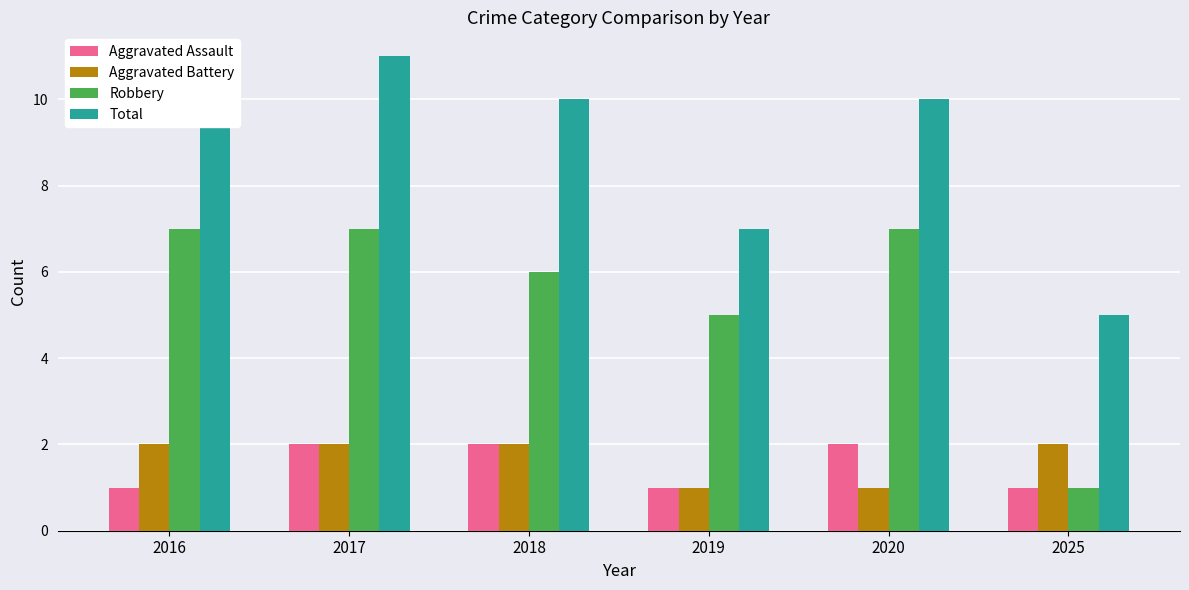

Reading left to right, what are all the values shown in this chart?

Aggravated Assault: 1	2	2	1	2	1
Aggravated Battery: 2	2	2	1	1	2
Robbery: 7	7	6	5	7	1
Total: 10	11	10	7	10	5